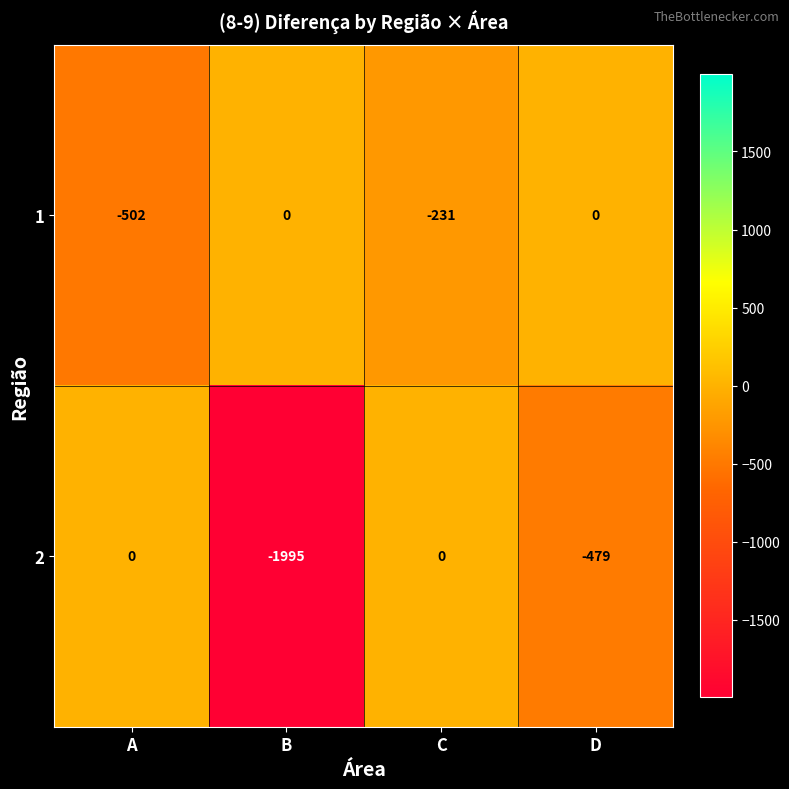

Between B and C, which series saw the biggest shift?

2